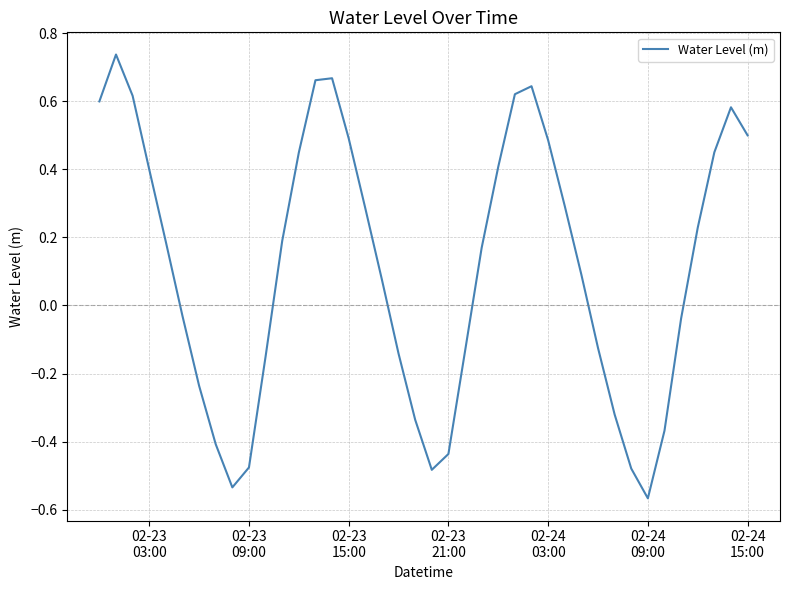

What is the difference between the maximum and minimum values?

1.3